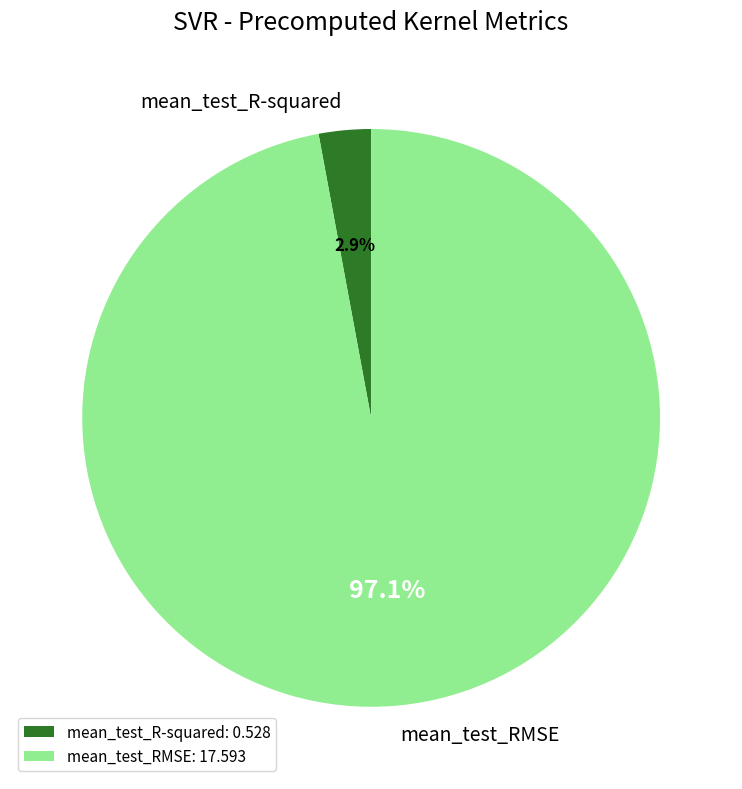

To the nearest percent, what is the difference between the mean_test_R-squared and mean_test_RMSE slice percentages?

94%